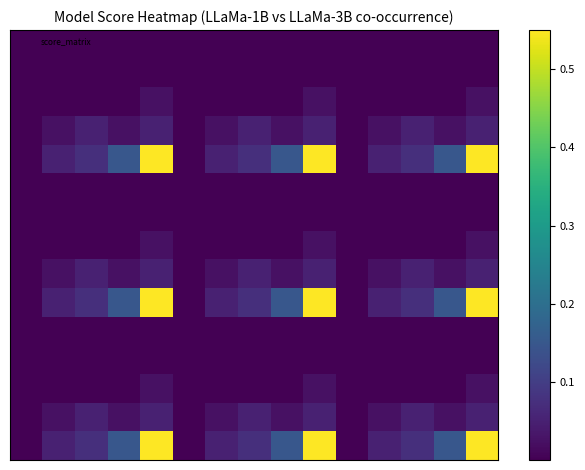

At how many categories does at least one series exceed 0?

15